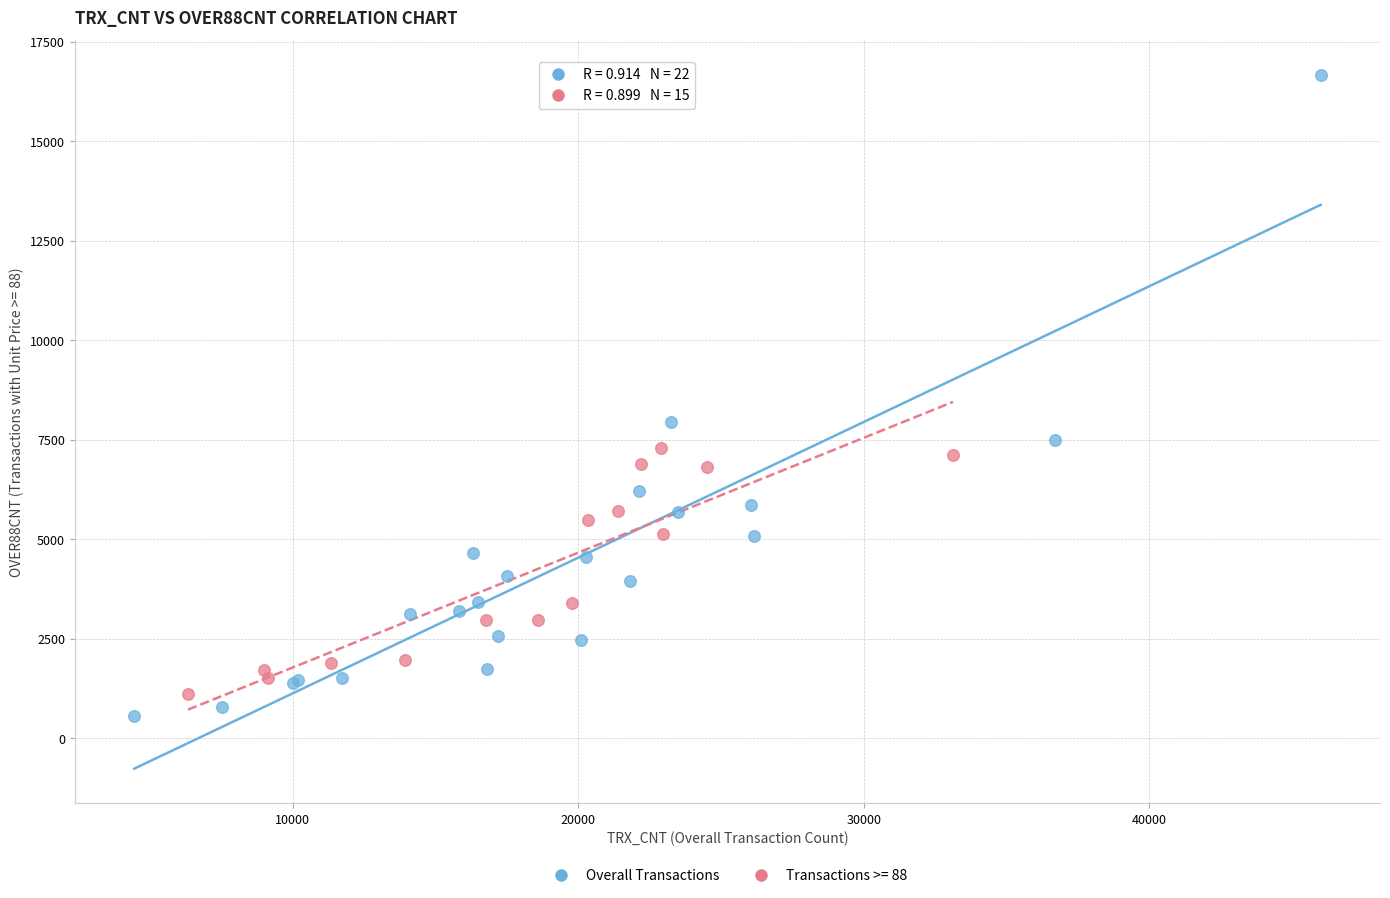

Which series has the largest Y range (max minus min)?

Overall Transactions